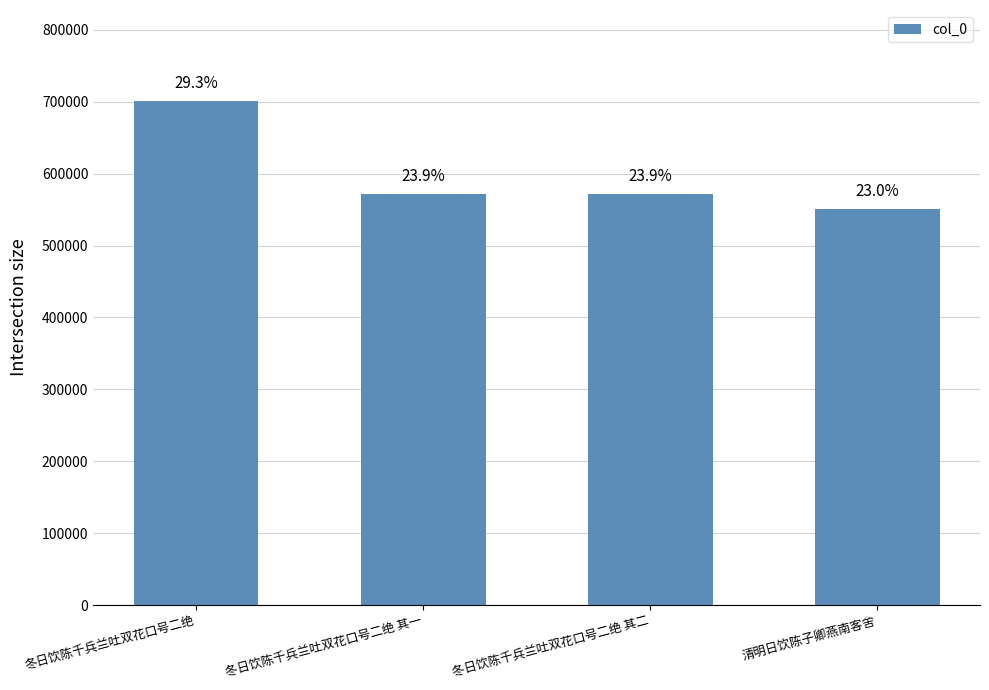

How many bars are there in total?

4